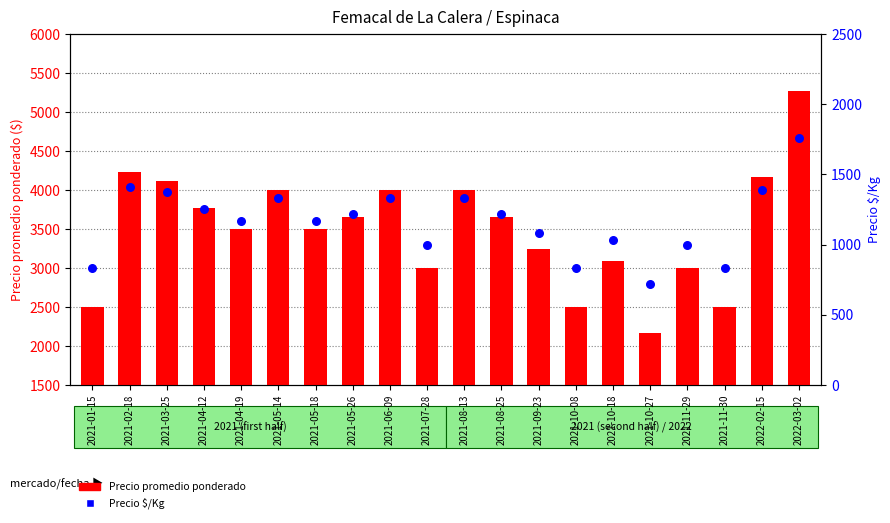

What are all the series names shown in the legend?

Precio promedio ponderado, Precio $/Kg